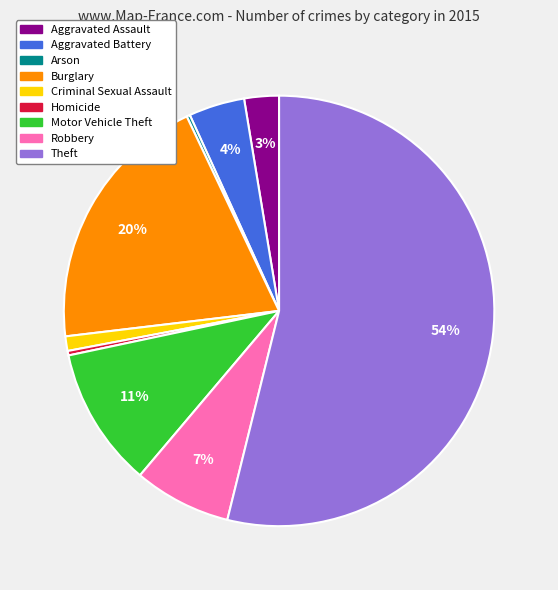

Combined, do Robbery and Aggravated Battery account for over 50%?

No